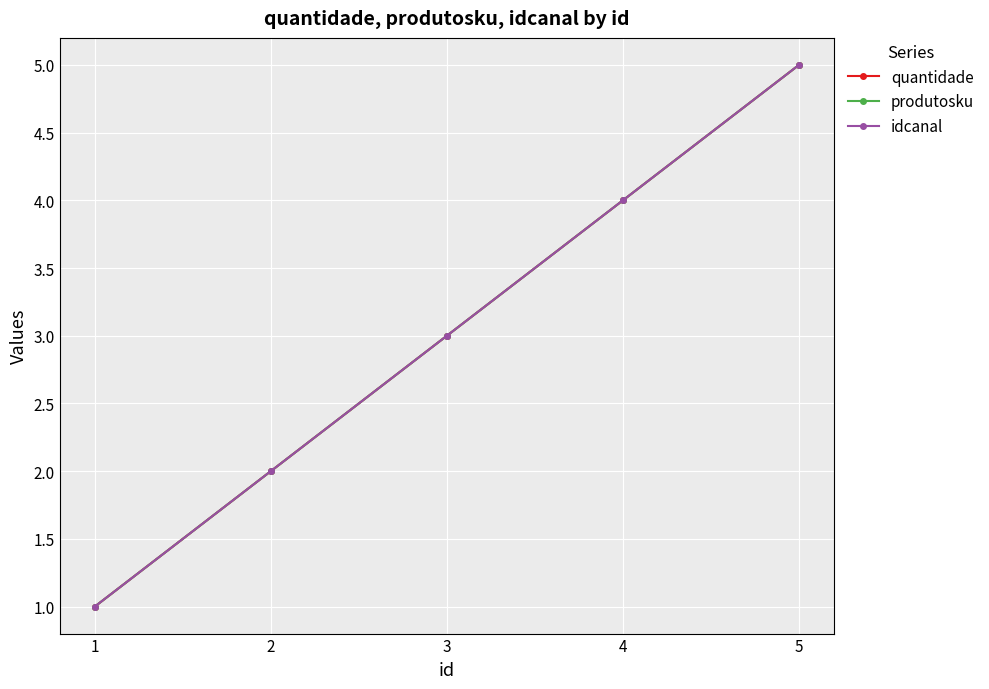

How many quantidade values are between 2 and 4?

3